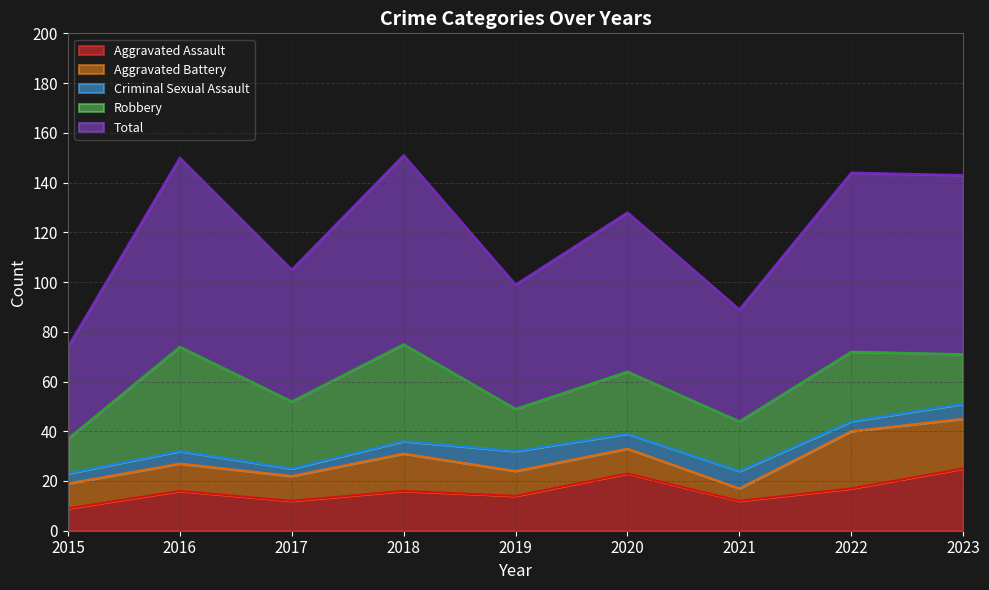

At which category is the sum across all series the highest?

2018